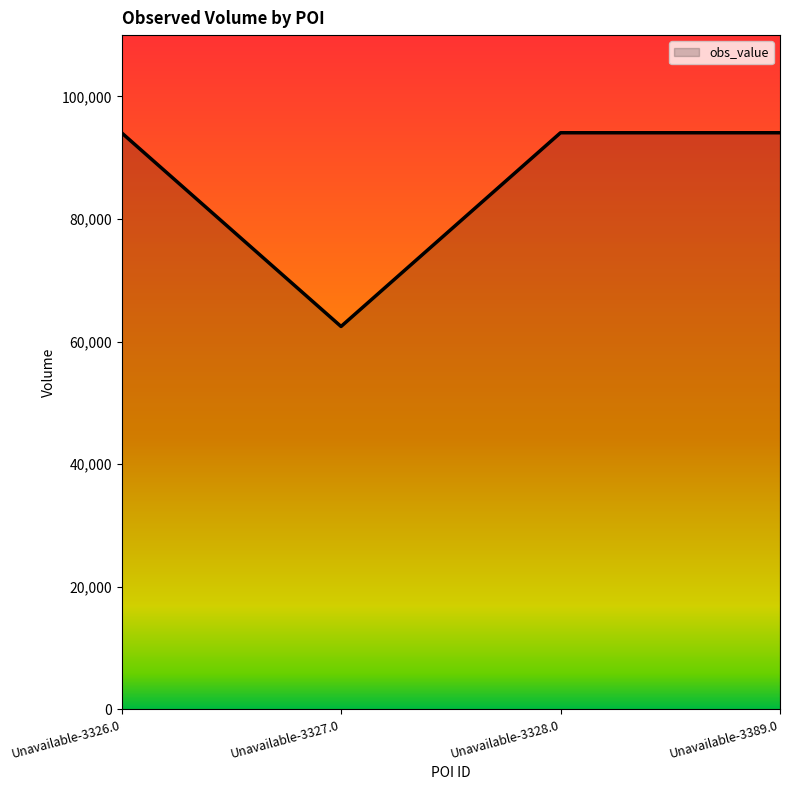

What is the maximum value shown in the chart?

94067